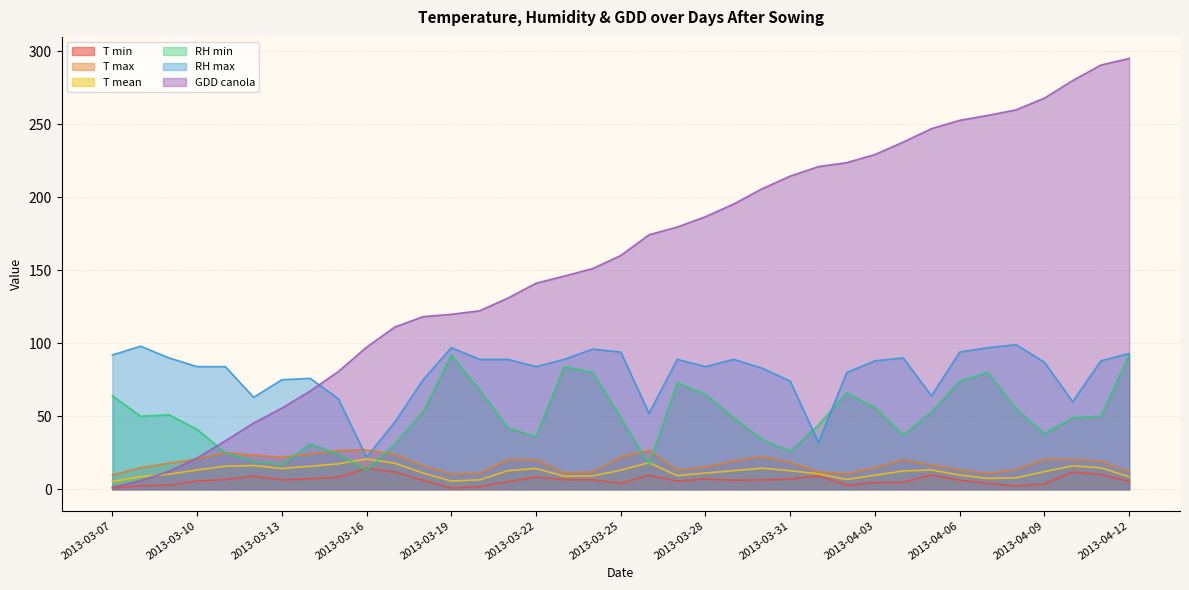

Which category has the highest value in the T mean series?

2013-03-16